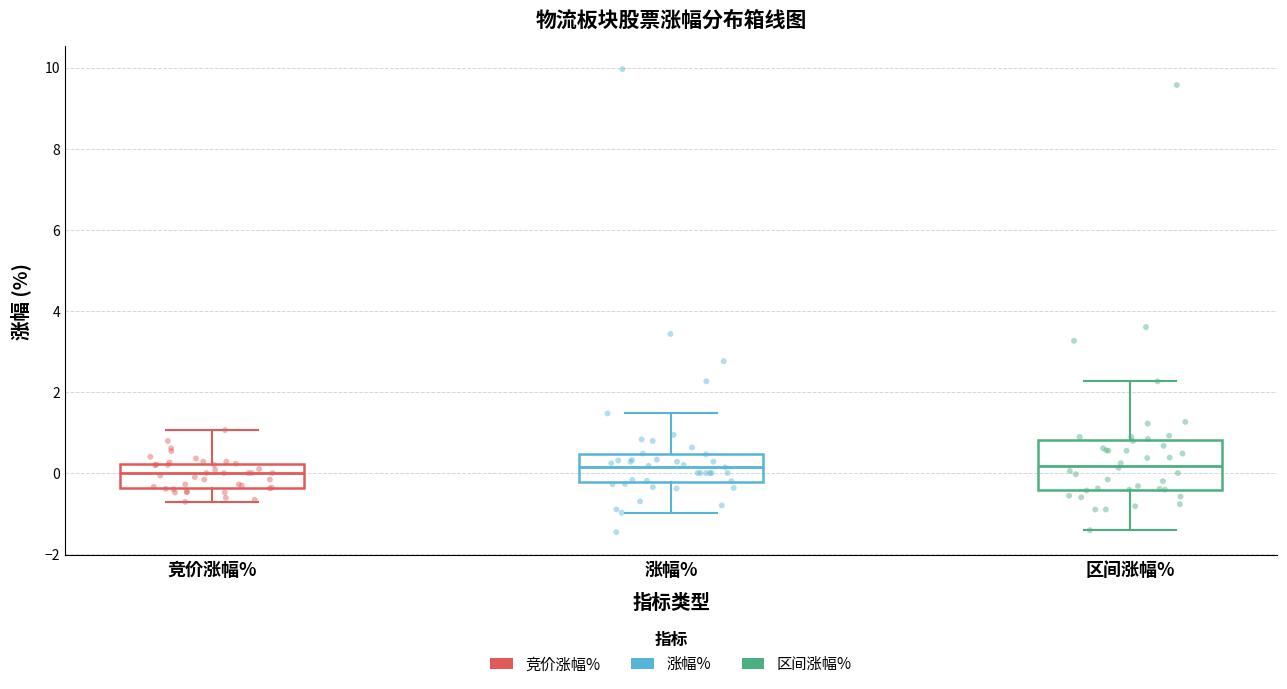

Reading left to right, read every box against the y-axis: the position of its median line, the range the box covers, and the ends of its whiskers. The values are not printed on the chart, so give them approximately, as read against the axis.

竞价涨幅%: median 0.0, box -0.4 to 0.2, whiskers -0.8 to 1.0
涨幅%: median 0.2, box -0.2 to 0.4, whiskers -1.0 to 1.4
区间涨幅%: median 0.2, box -0.4 to 0.8, whiskers -1.4 to 2.2